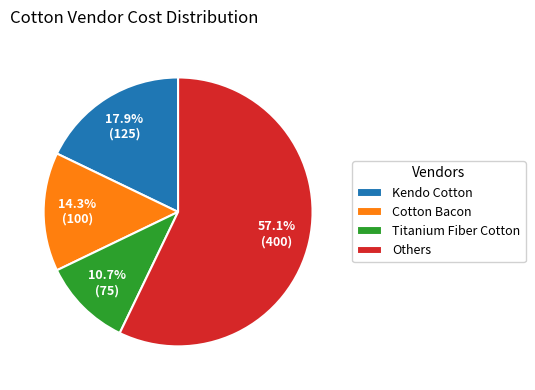

Which category accounts for the majority?

Others